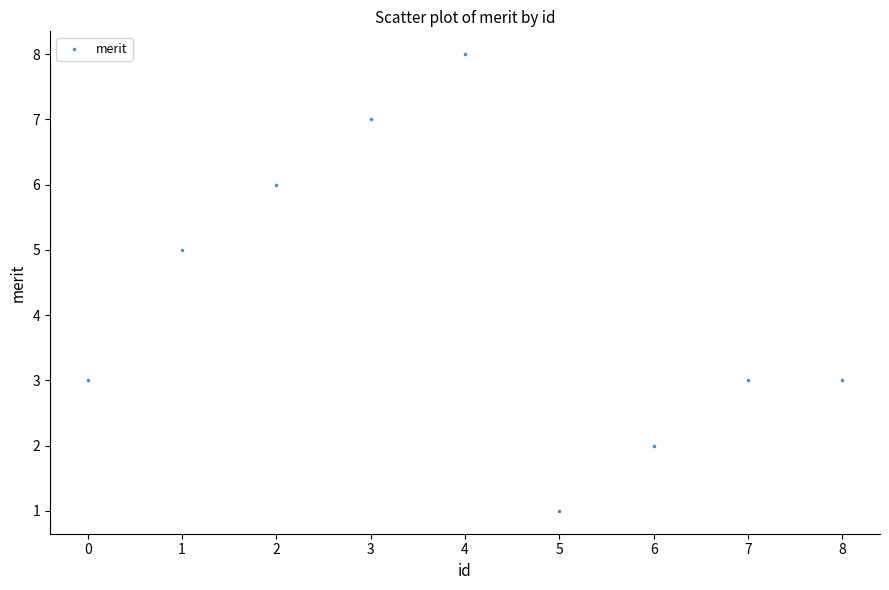

What is the average Y value?

4